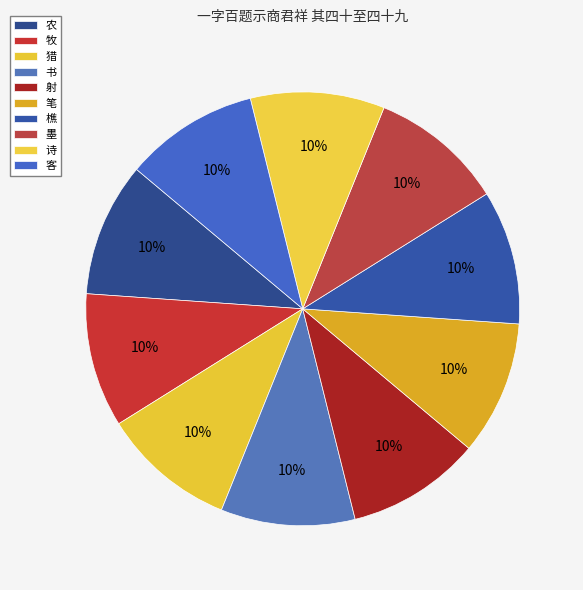

How many slices are in this pie chart?

10